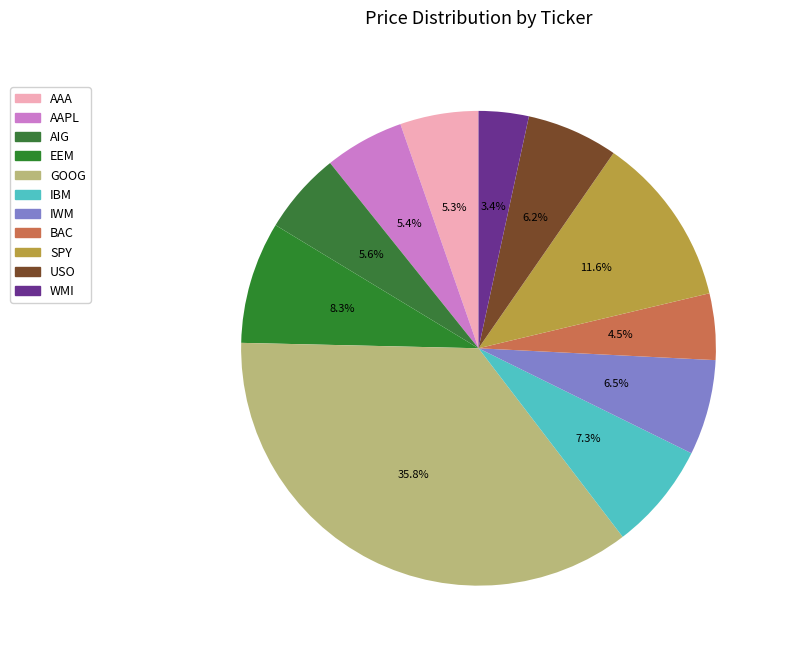

Do AIG and AAPL together represent more than half of the pie?

No